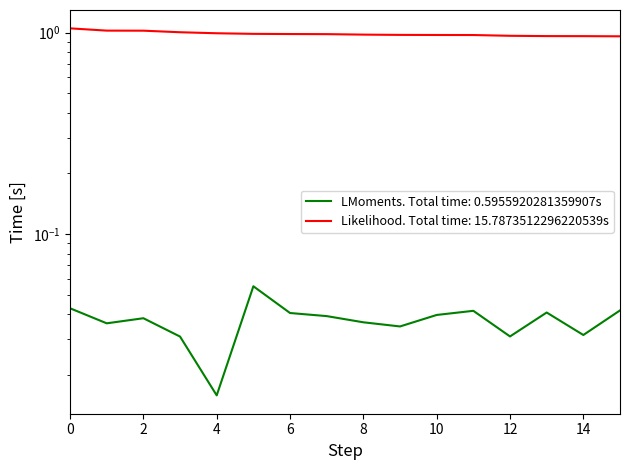

The old_rank series shows 0.0 at 0. True or false?

True